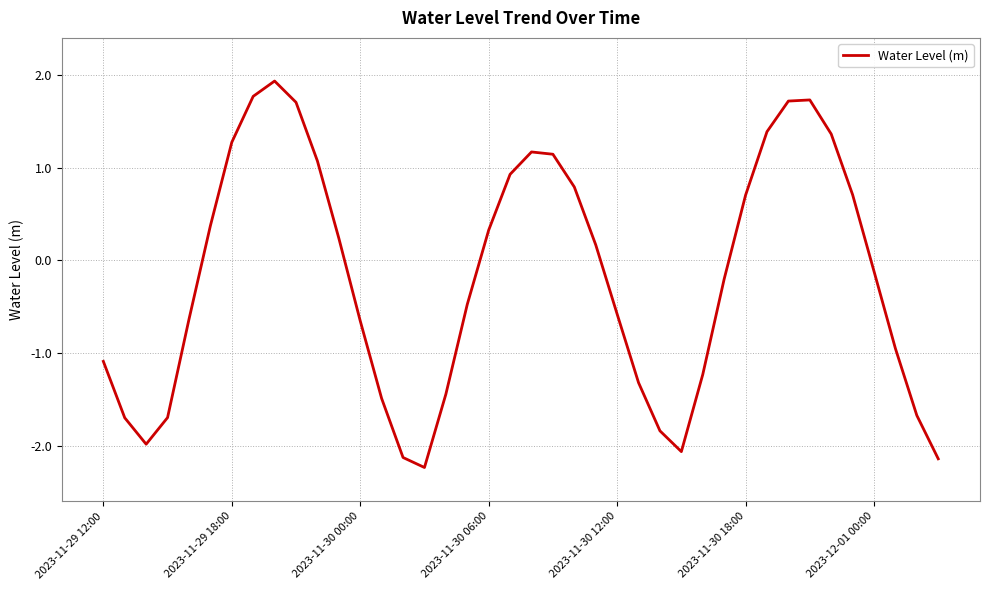

Does the chart have visible grid lines?

Yes